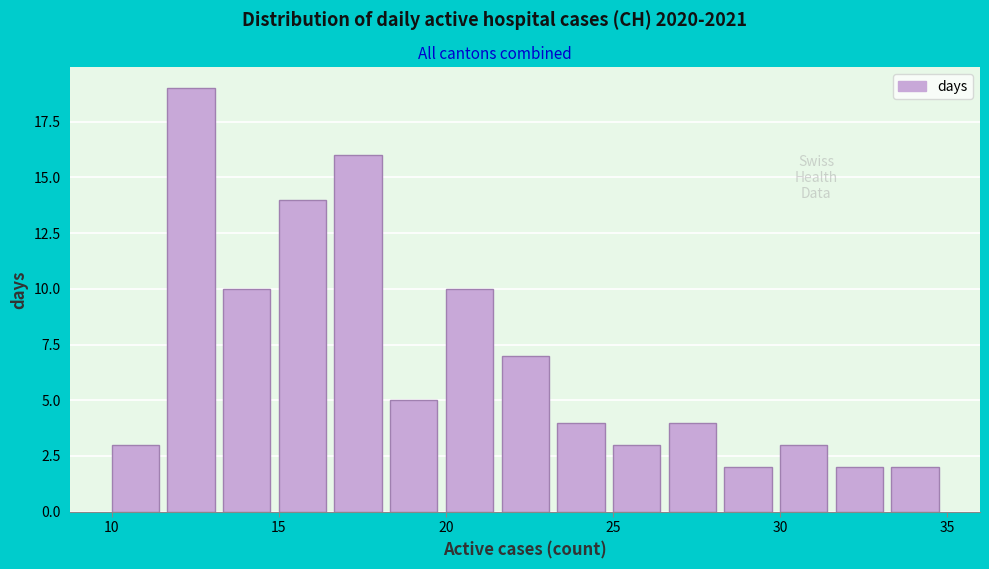

Read against the x-axis, roughly where is the centre of the tallest bar?

12.5